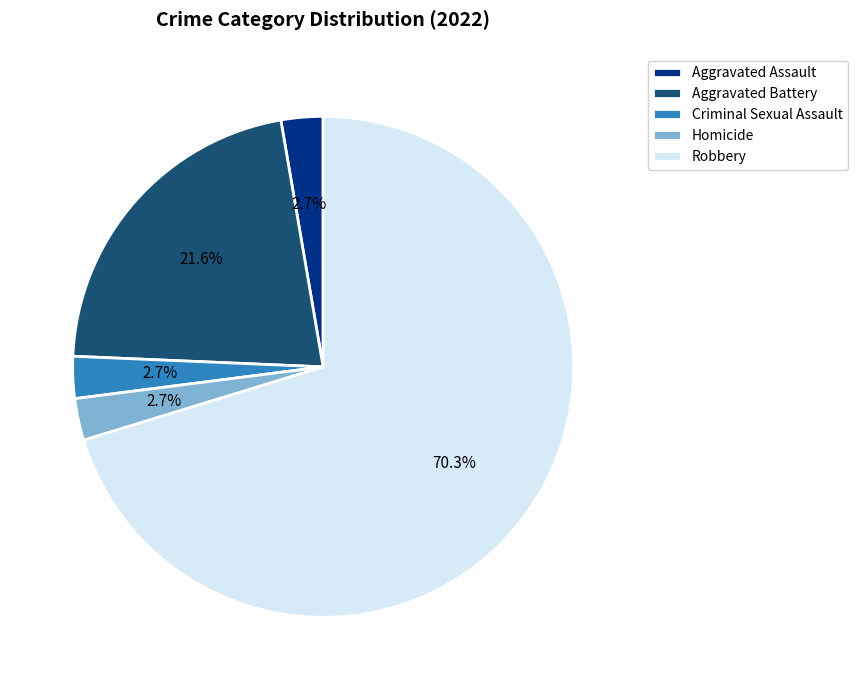

How many segments does this pie chart have?

5